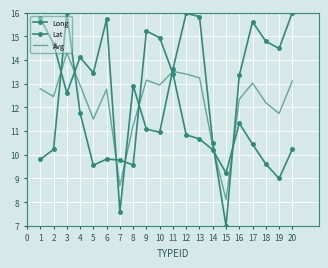

What are all the series names shown in the legend?

Long, Lat, Avg